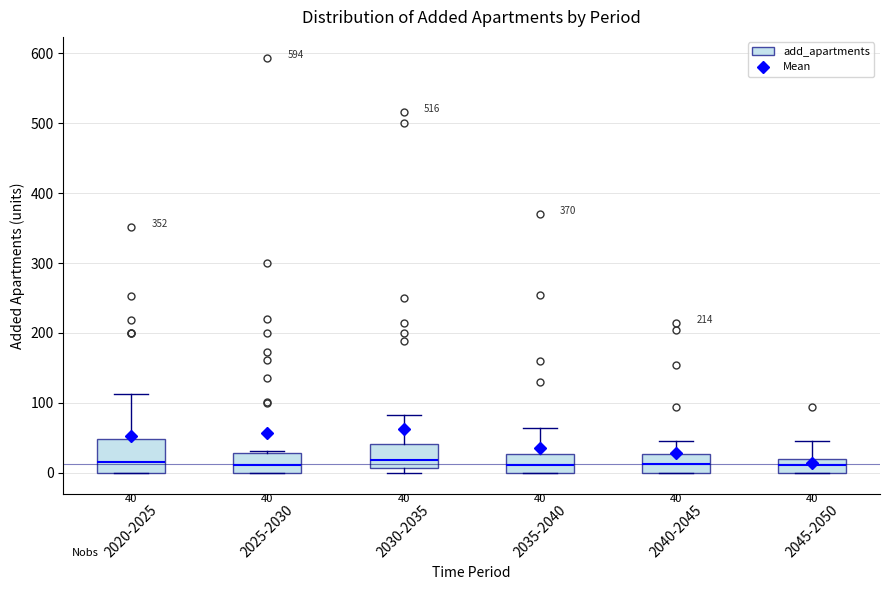

Which box is the tallest, from its lower edge to its upper edge?

2020-2025